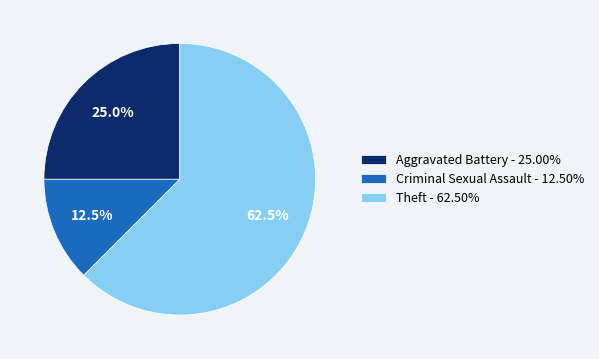

What is the largest slice in the pie chart?

Theft